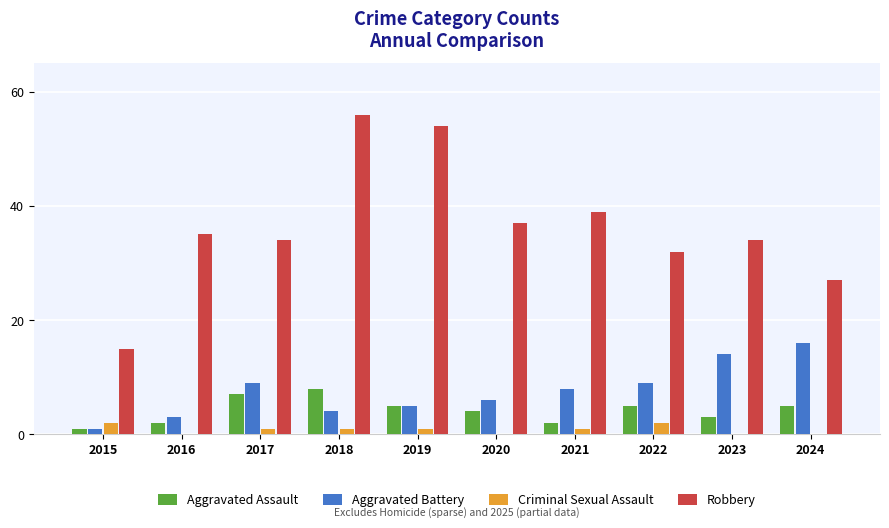

Which category has the highest value in the Robbery series?

2018